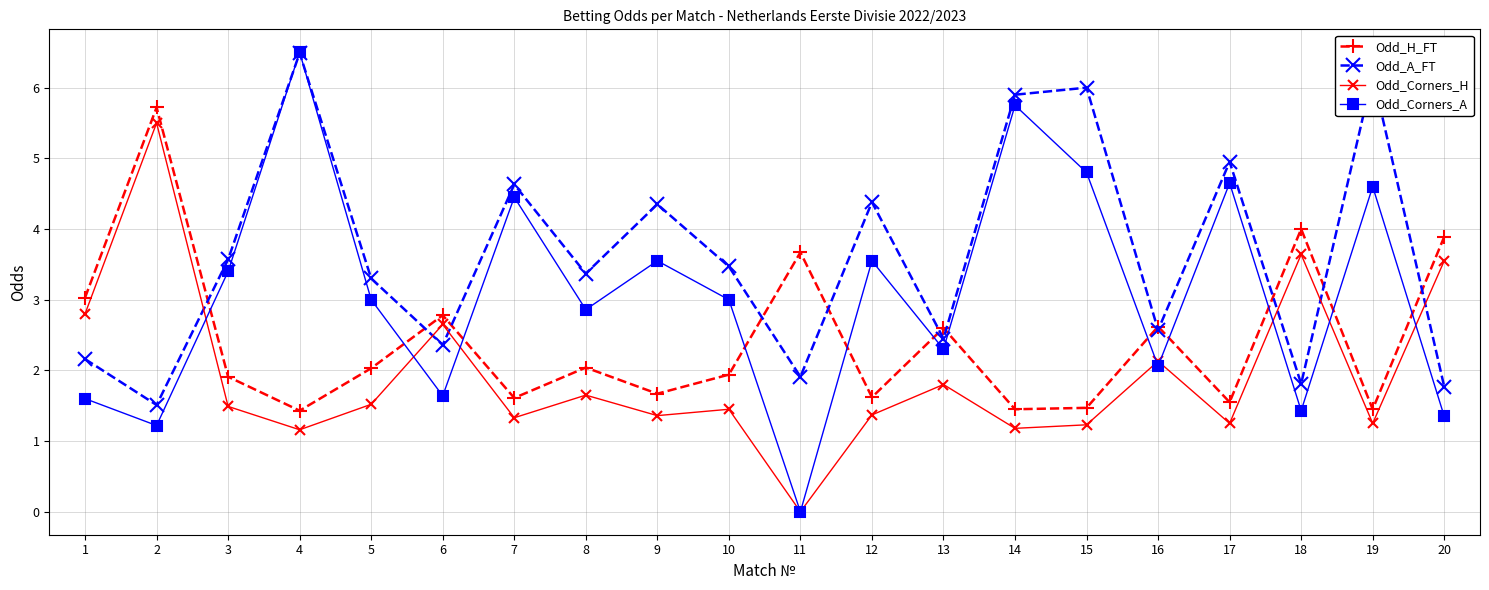

What is the value of the Odd_A_FT point at the 2nd from the left?

1.5